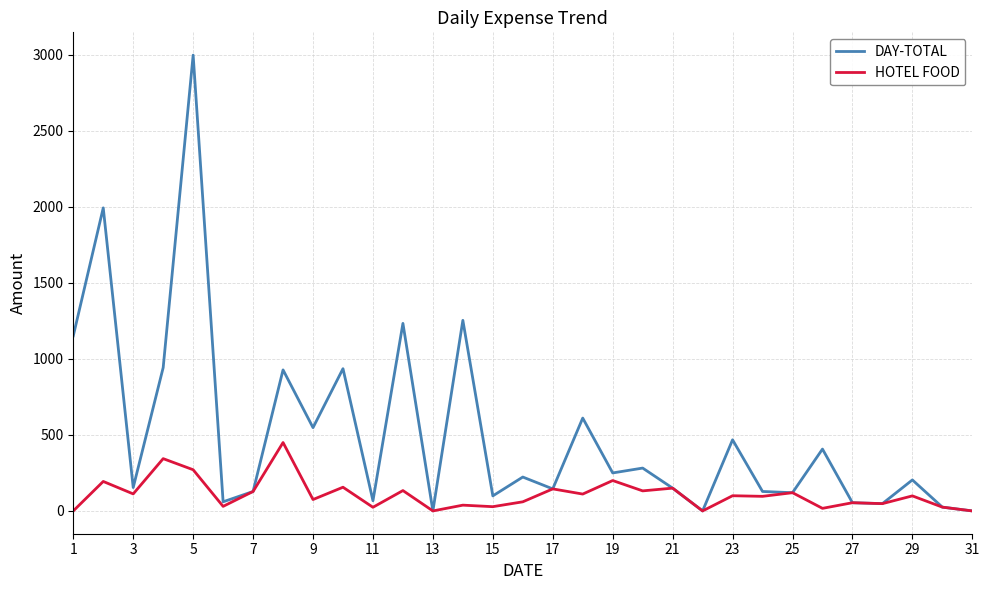

Which series has the largest range (max minus min)?

DAY-TOTAL